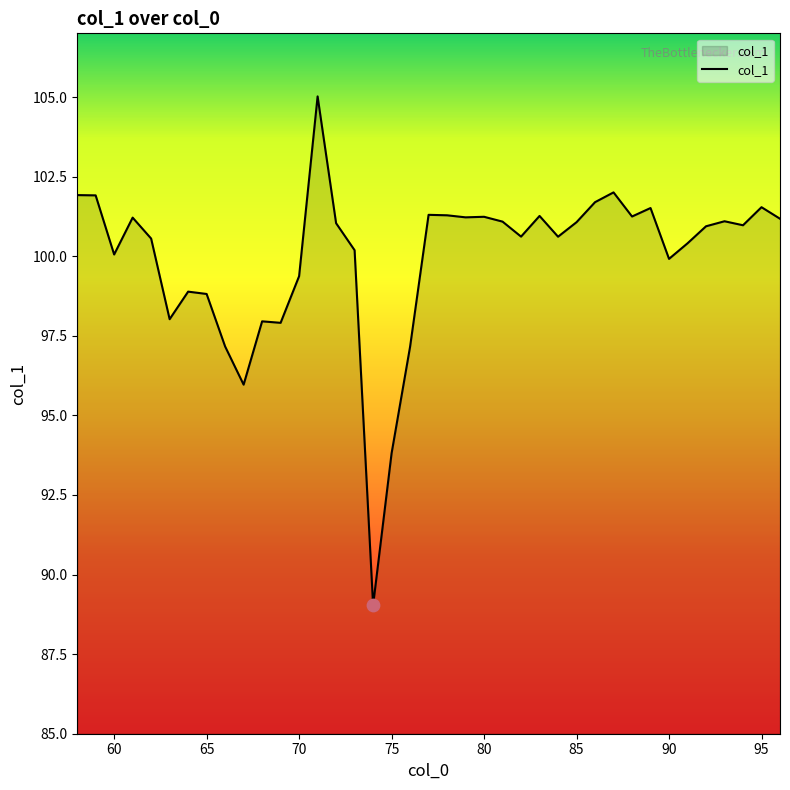

What is the difference between the maximum and minimum values?

16.0